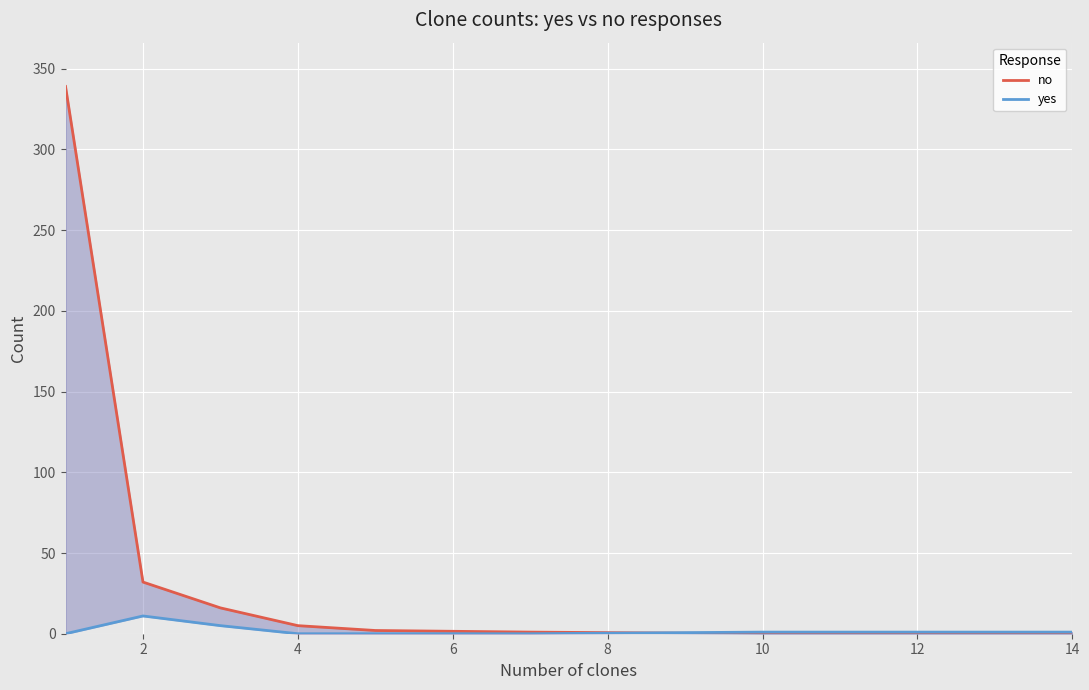

How many values in yes are above zero?

5